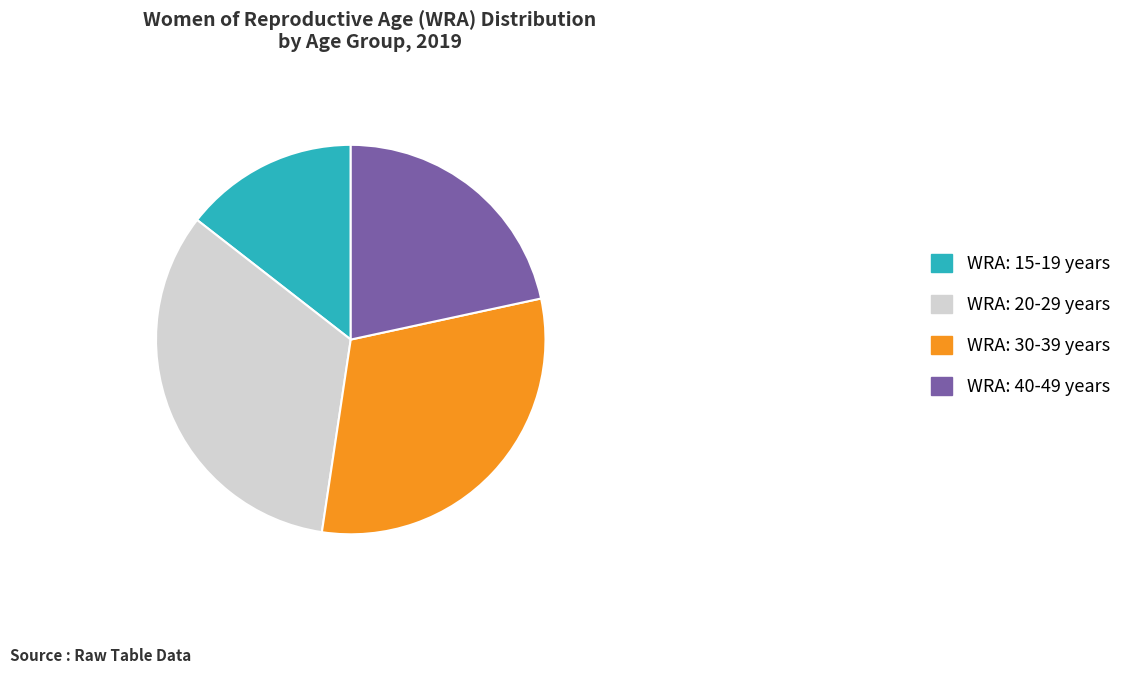

Which slice is the largest?

WRA: 20-29 years